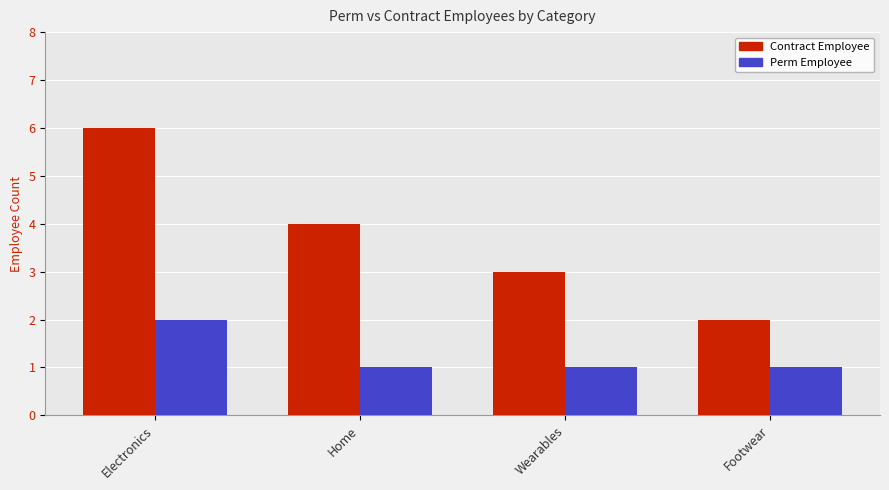

How many bars are there in each group?

2